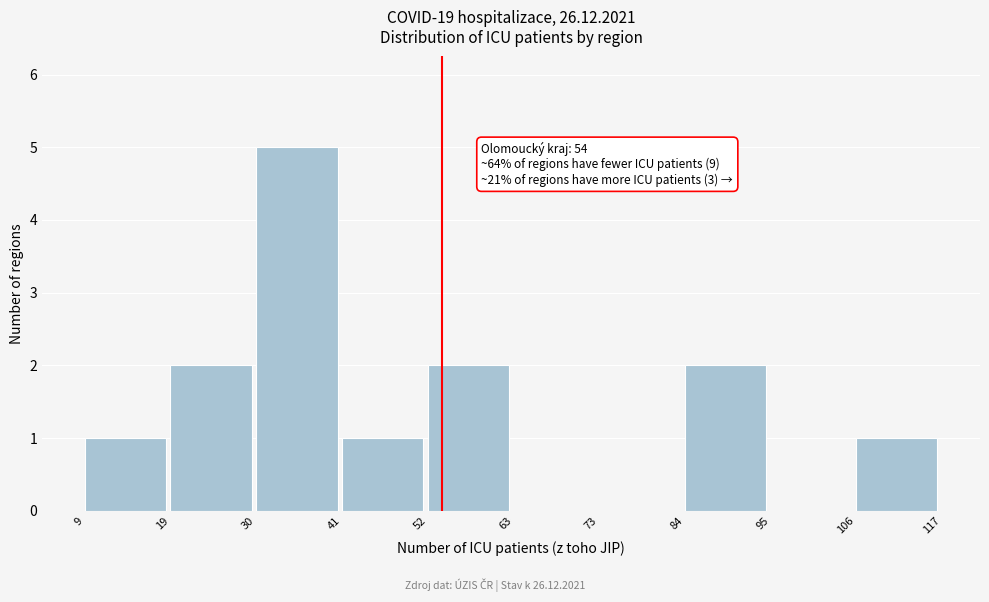

Over which range of the x-axis is the bar tallest?

30 to 41